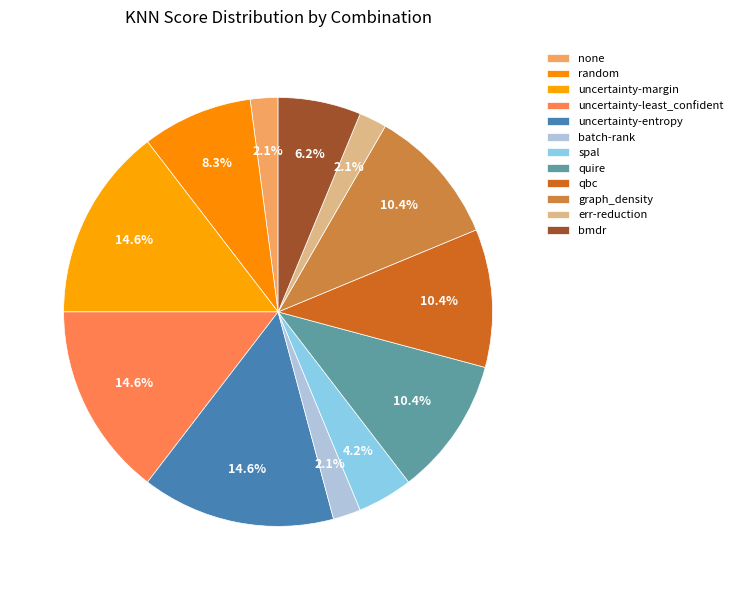

How many slices are in this pie chart?

12